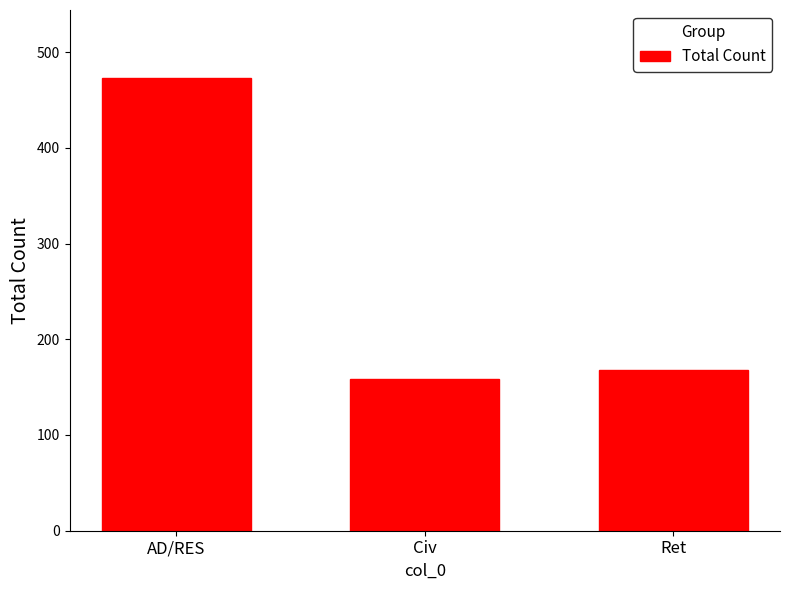

What position from the left is AD/RES?

1